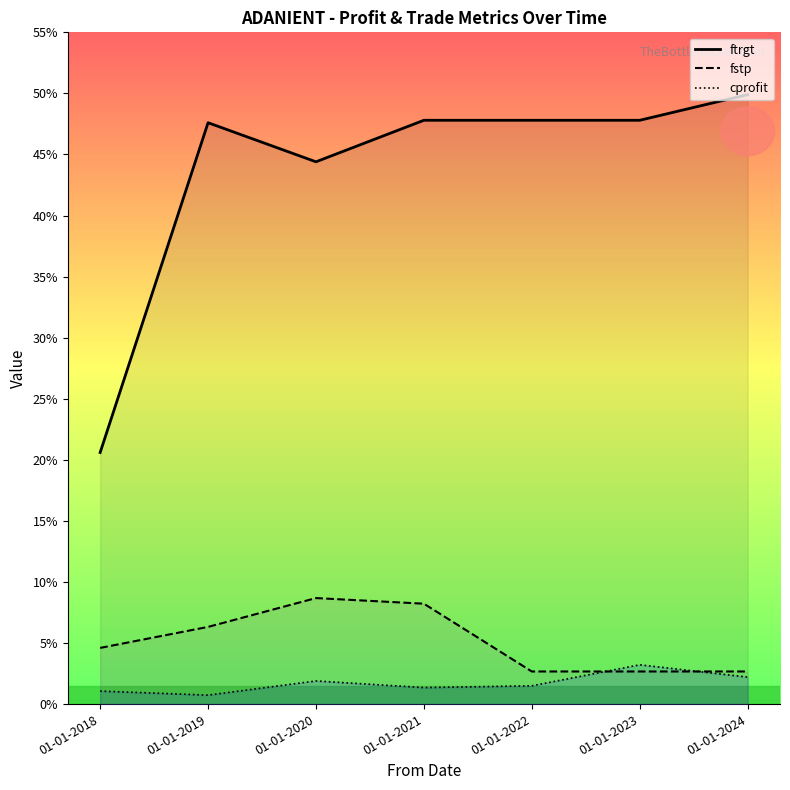

Which series ends up on top after the final intersection of fstp and cprofit?

fstp